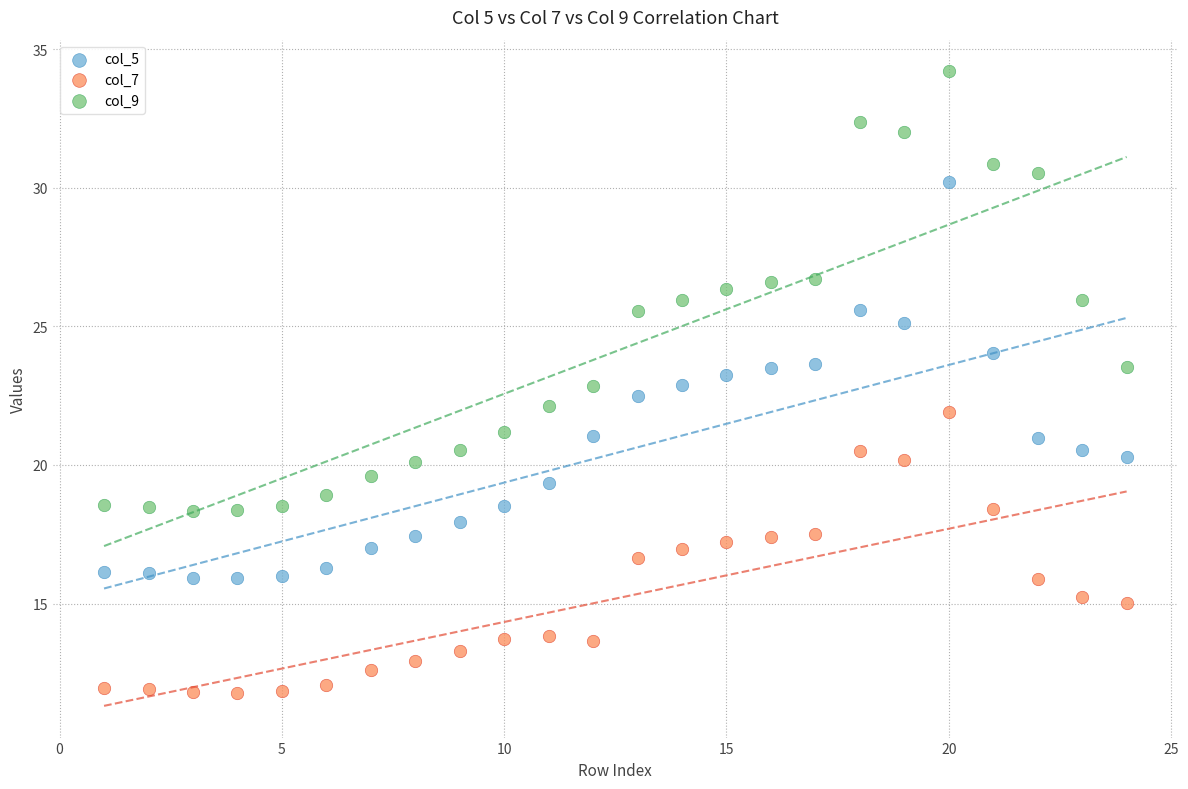

Across all data points, what is the range of X values (max minus min)?

23.0